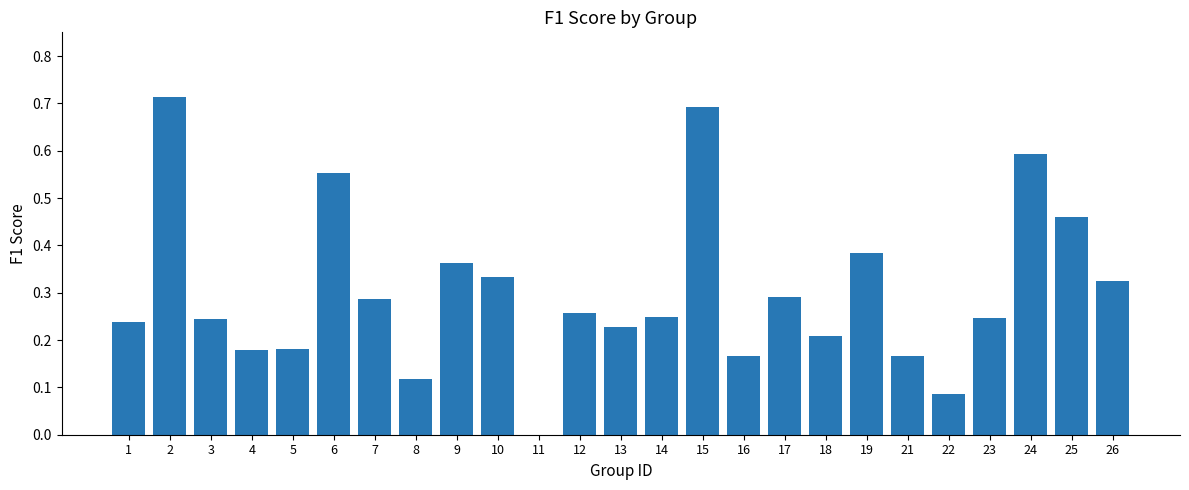

What is the change in value from 3 to 10?

+0.1